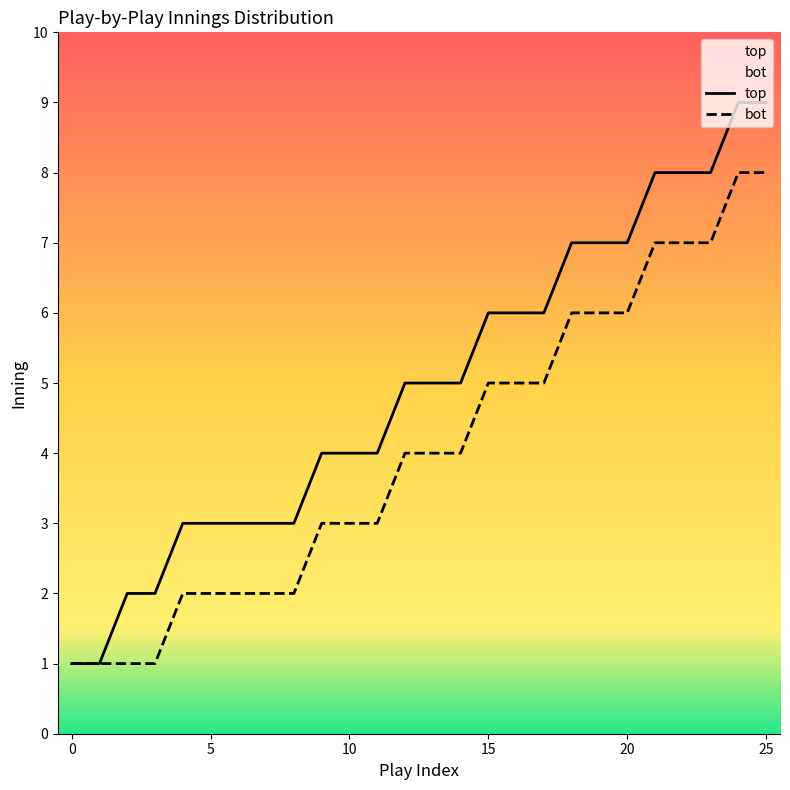

What is the sum of all top values?

129